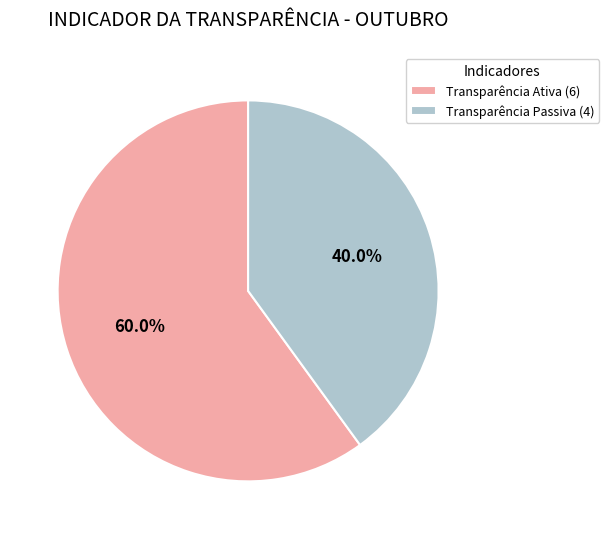

To the nearest percent, what percentage of the pie is Transparência Passiva?

40%